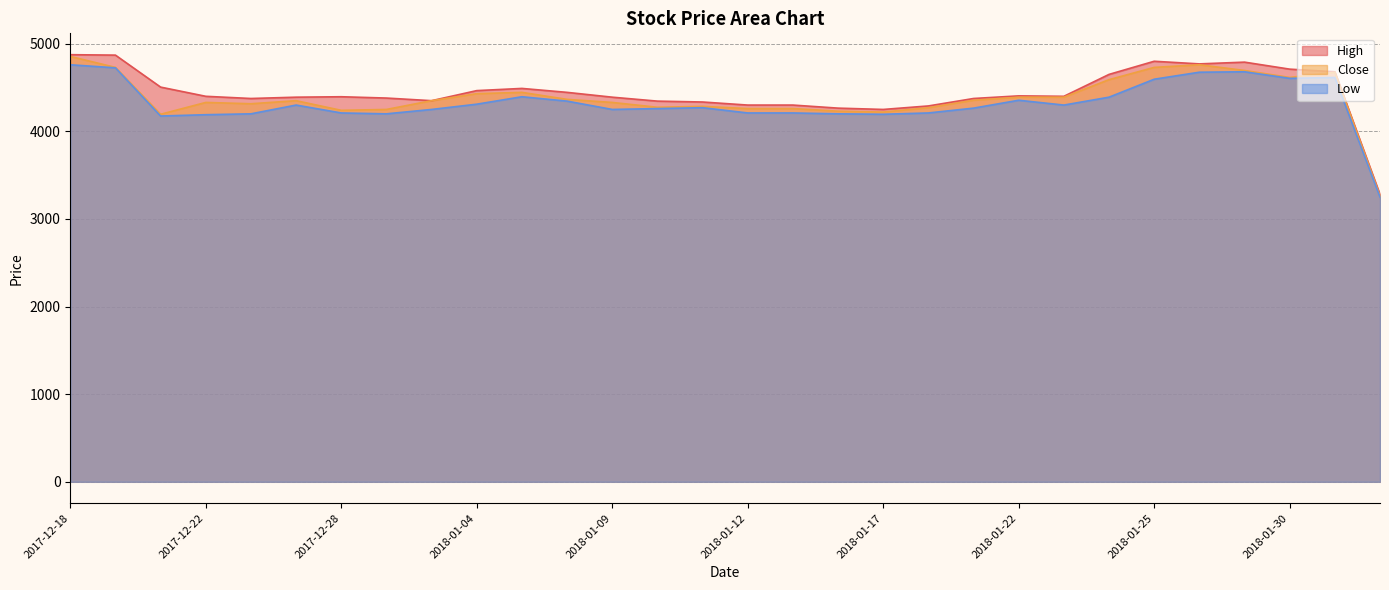

Is the value of Close at 2018-01-09 greater than the value of High at 2018-01-19?

No